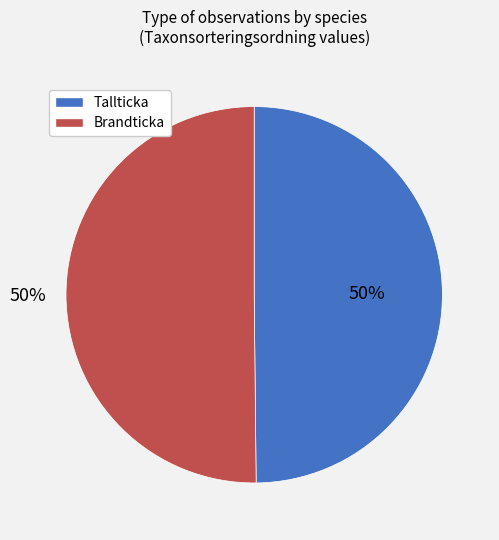

How many segments does this pie chart have?

2